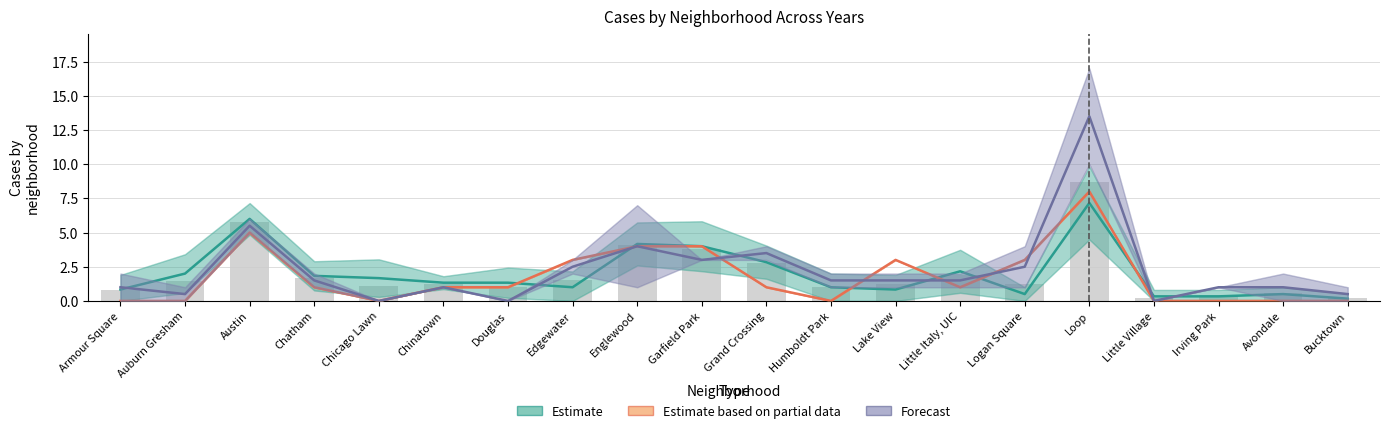

Does the chart contain any negative values?

No